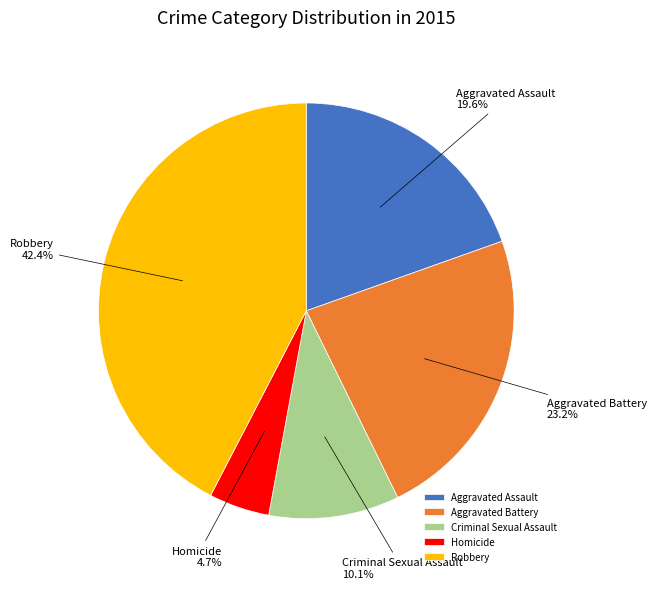

What percentage is the Robbery slice, to the nearest percent?

42%